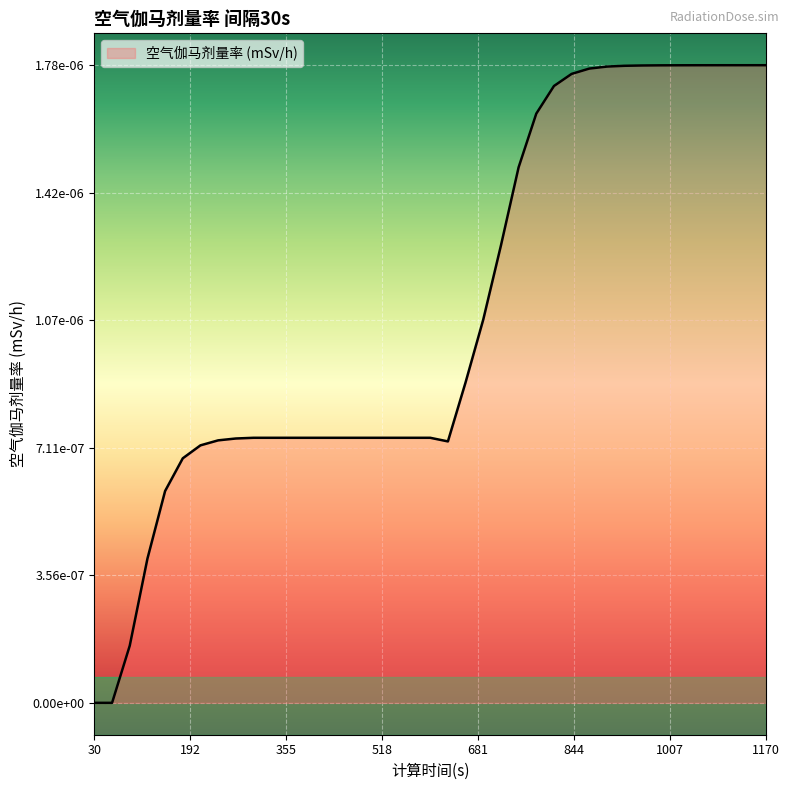

Is this an area chart (filled region under the line)?

Yes